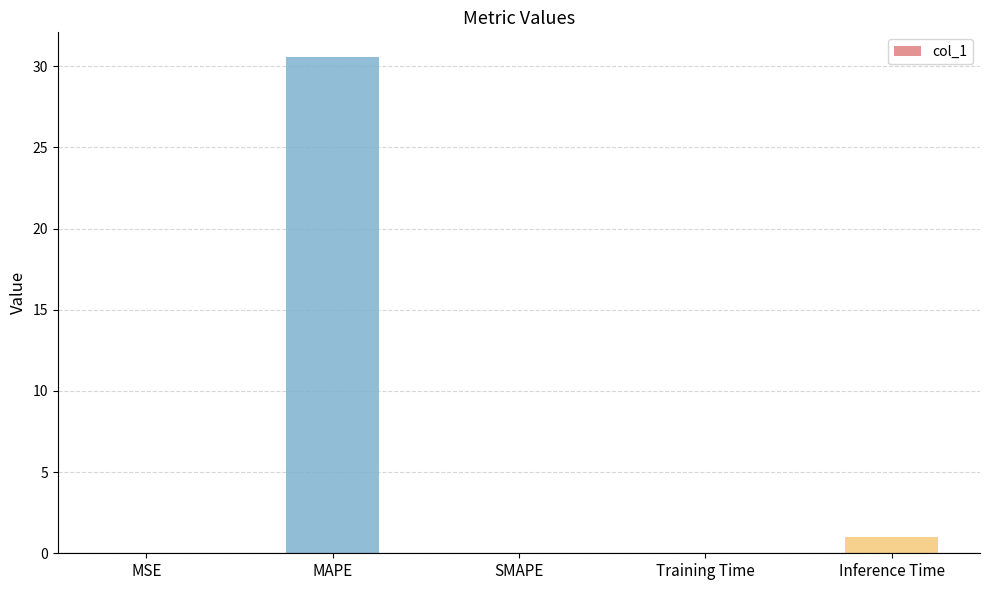

Are the bars horizontal?

No